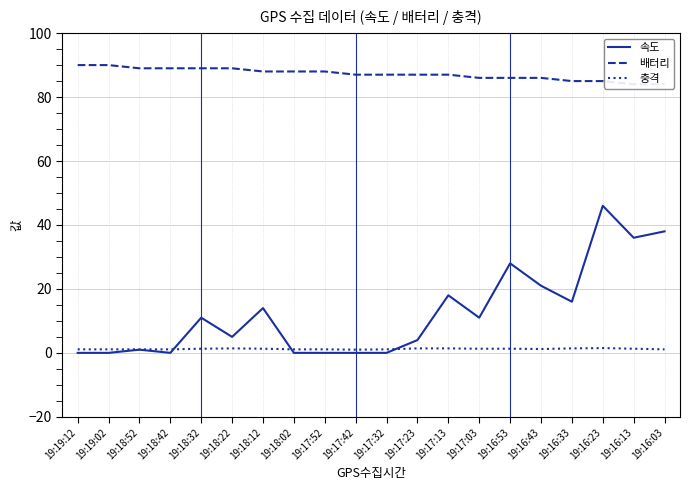

Which category has the lowest value in the 배터리 series?

19:16:13